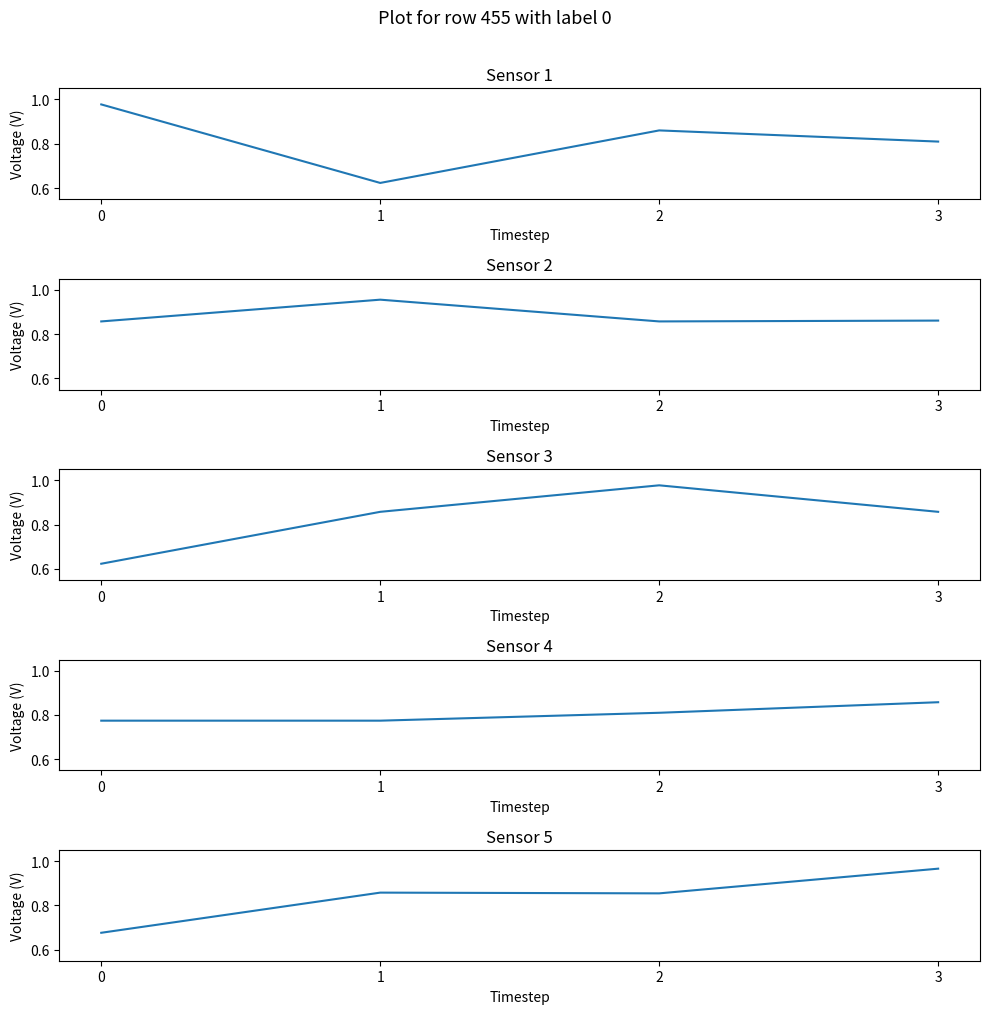

True or false: there are more than 2 points higher than both neighbors.

False